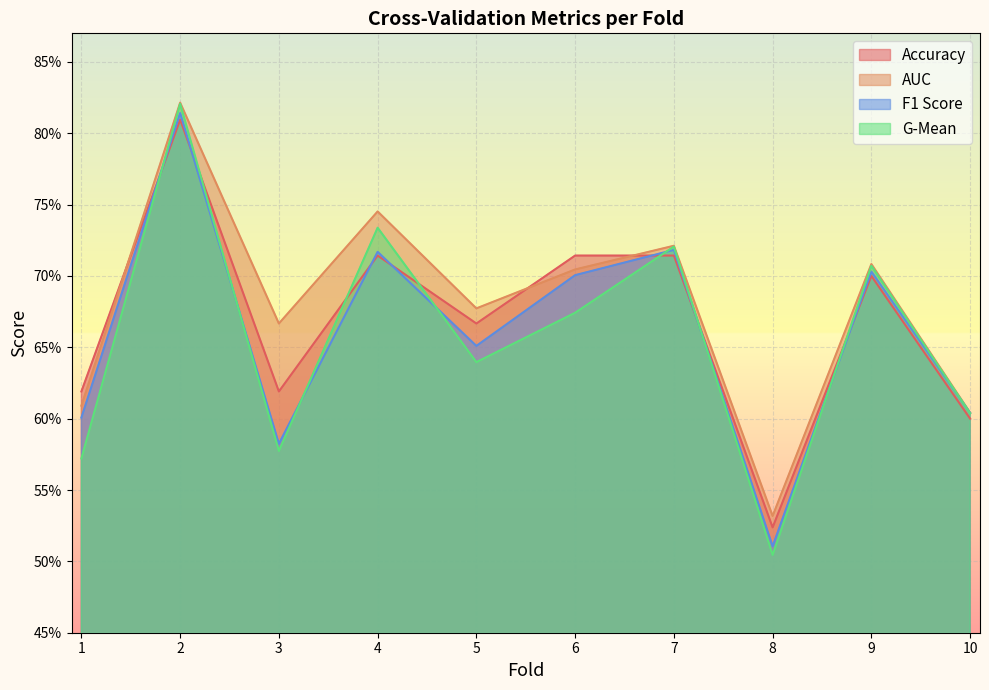

List the series in order of their overall mean, lowest first.

G-Mean, F1 Score, Accuracy, AUC